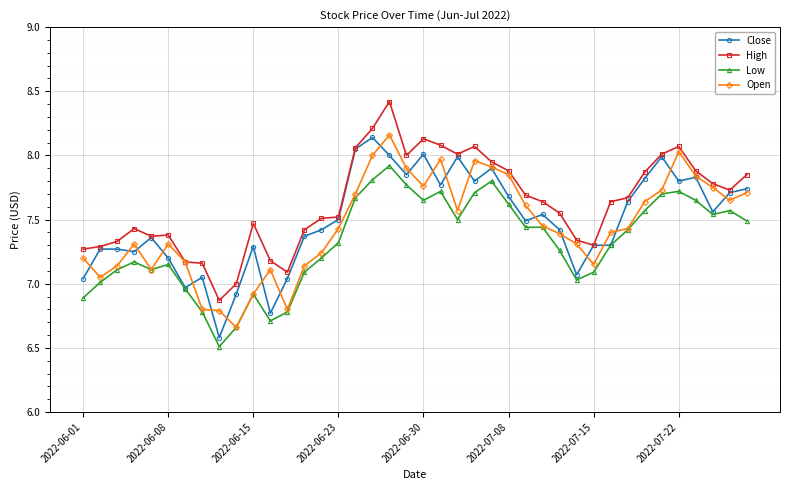

True or false: Low has more than 1 points higher than both neighbors.

True